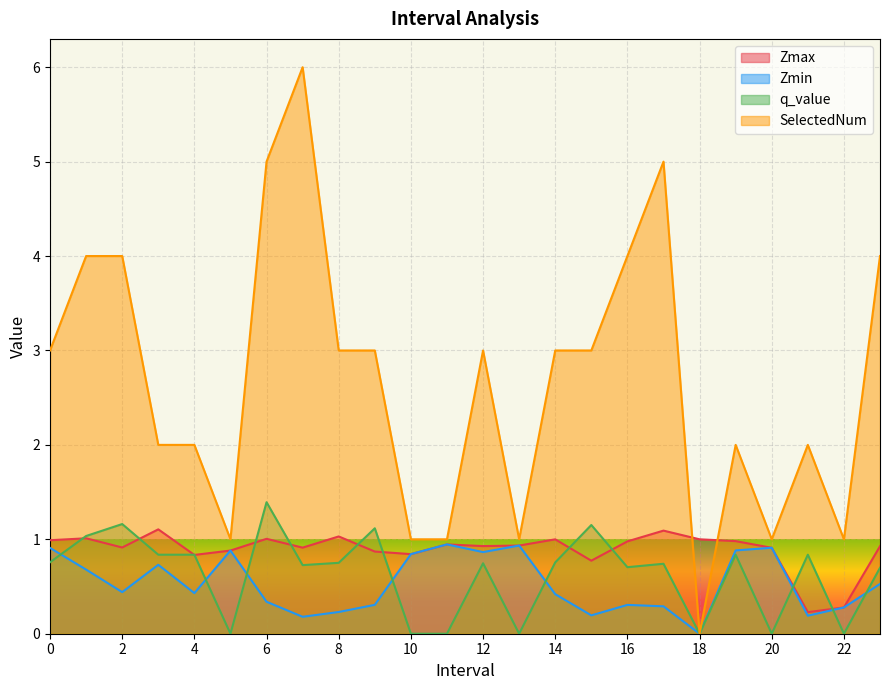

True or false: Zmax has a value of 0.9 at 23.

True